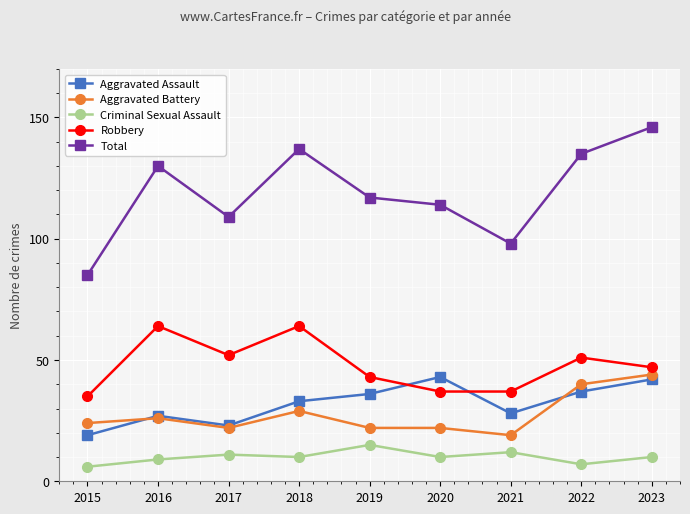

Rank the series at 2023 from lowest to highest value.

Criminal Sexual Assault, Aggravated Assault, Aggravated Battery, Robbery, Total